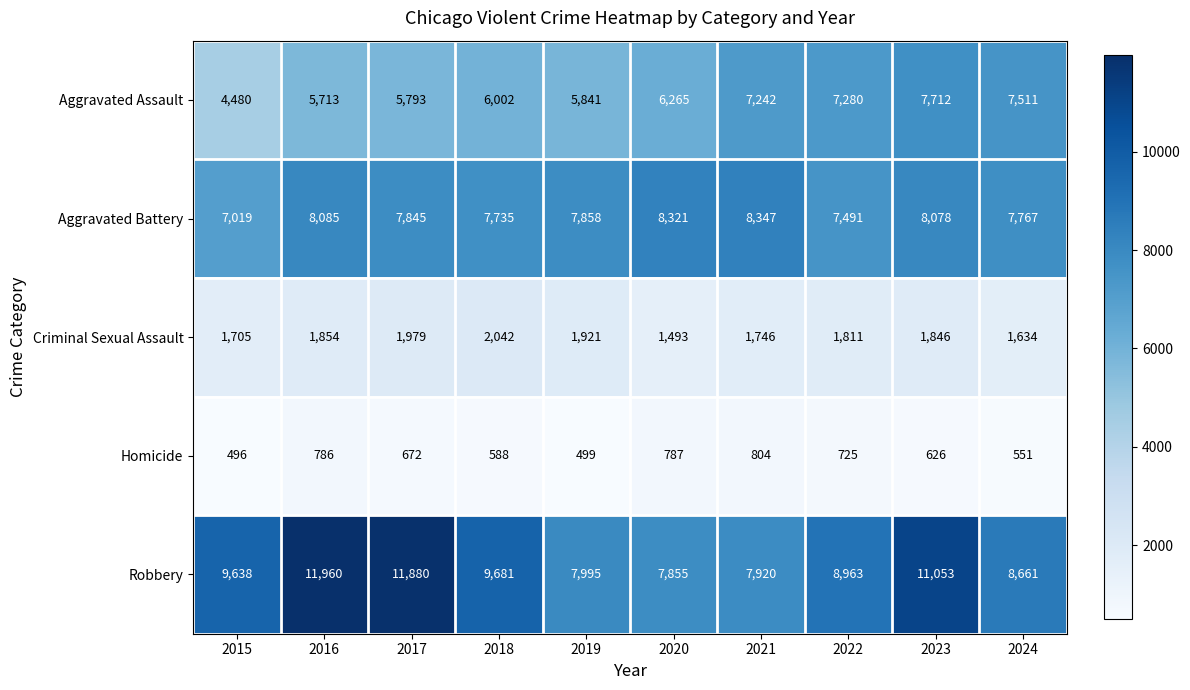

What is the greatest value displayed?

11960